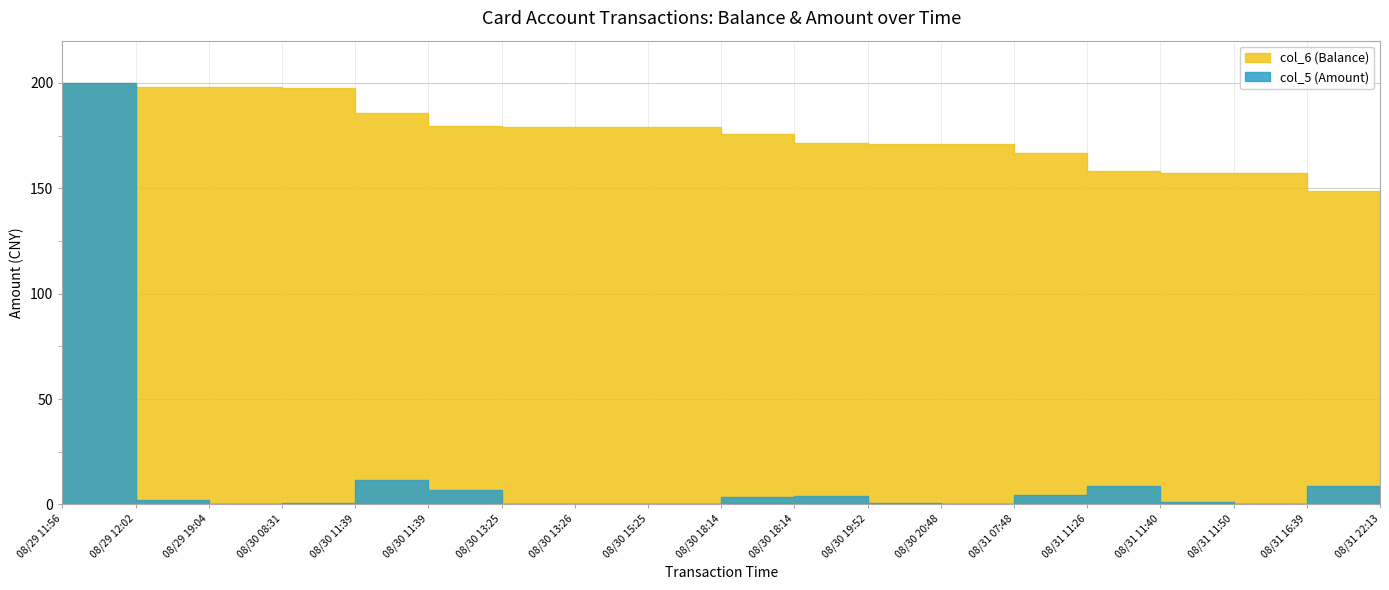

Reading right to left, transcribe all the data shown in this chart.

col_6 (Balance): 2014/08/31 22:13:24=148.1	2014/08/31 16:39:03=148.6	2014/08/31 11:50:26=157.2	2014/08/31 11:40:09=157.2	2014/08/31 11:26:42=158.1	2014/08/31 07:48:39=166.7	2014/08/30 20:48:27=171.0	2014/08/30 19:52:06=171.1	2014/08/30 18:14:58=171.6	2014/08/30 18:14:20=175.7	2014/08/30 15:25:35=179.2	2014/08/30 13:26:36=179.3	2014/08/30 13:25:37=179.3	2014/08/30 11:39:23=179.3	2014/08/30 11:39:06=185.9	2014/08/30 08:31:04=197.5	2014/08/29 19:04:33=198.0	2014/08/29 12:02:42=198.0	2014/08/29 11:56:54=200.0
col_5 (Amount): 2014/08/31 22:13:24=0.5	2014/08/31 16:39:03=8.6	2014/08/31 11:50:26=0.0	2014/08/31 11:40:09=0.9	2014/08/31 11:26:42=8.6	2014/08/31 07:48:39=4.3	2014/08/30 20:48:27=0.0	2014/08/30 19:52:06=0.5	2014/08/30 18:14:58=4.1	2014/08/30 18:14:20=3.6	2014/08/30 15:25:35=0.0	2014/08/30 13:26:36=0.0	2014/08/30 13:25:37=0.0	2014/08/30 11:39:23=6.6	2014/08/30 11:39:06=11.6	2014/08/30 08:31:04=0.5	2014/08/29 19:04:33=0.0	2014/08/29 12:02:42=2.0	2014/08/29 11:56:54=200.0